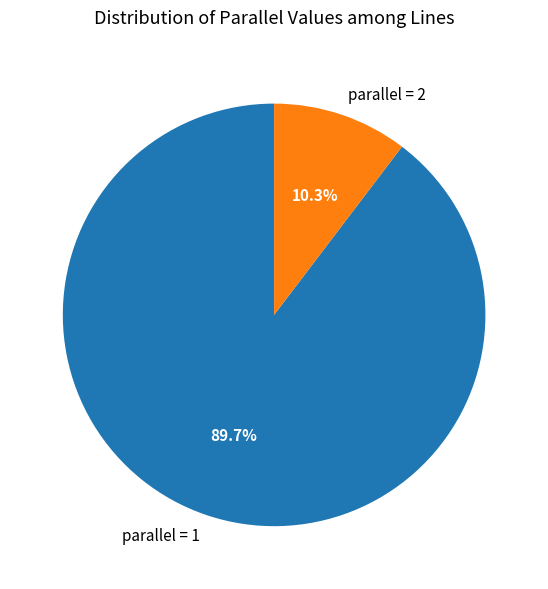

Rank the categories by value from lowest to highest.

parallel = 2, parallel = 1